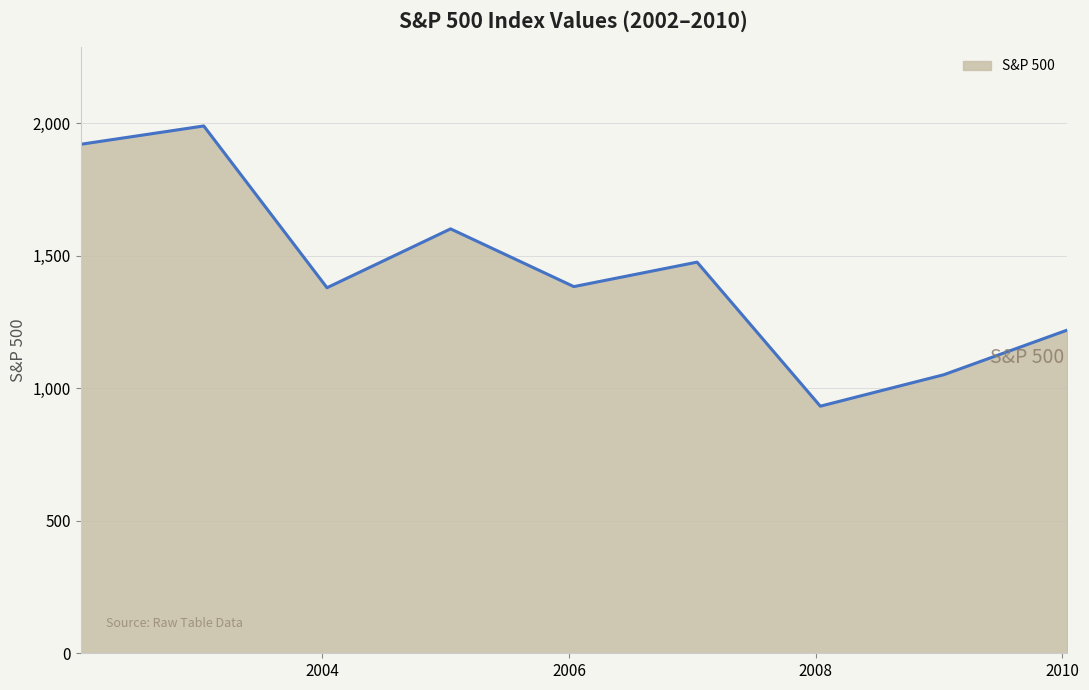

What is the difference between the maximum and minimum values?

1057.3